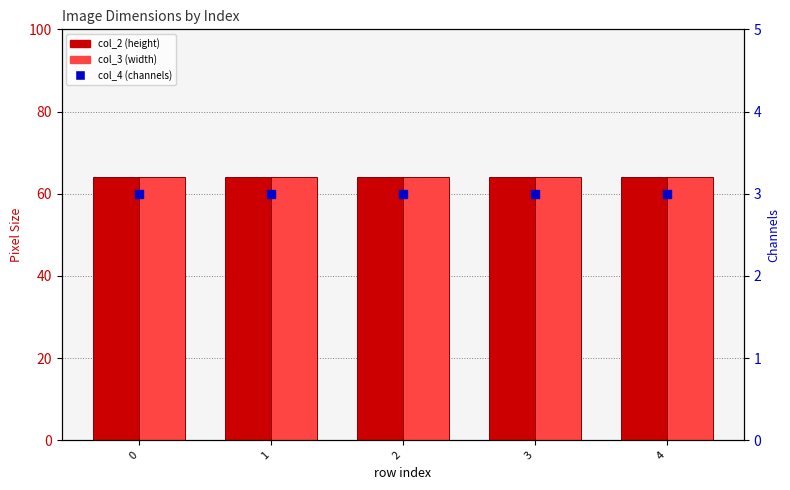

Which series has the largest Y range (max minus min)?

col_2 (height)